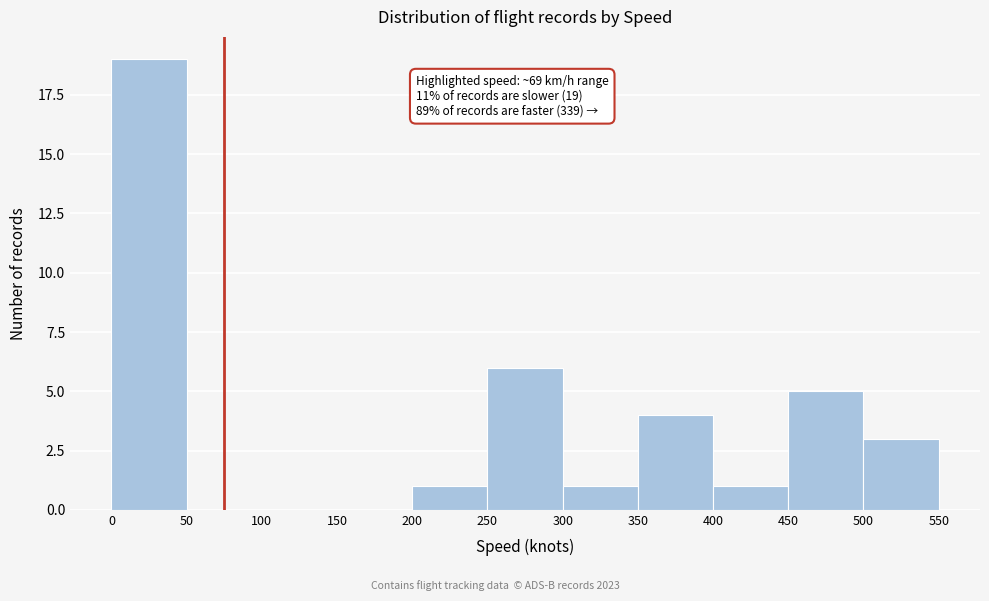

Over which range of the x-axis is the bar tallest?

0 to 50